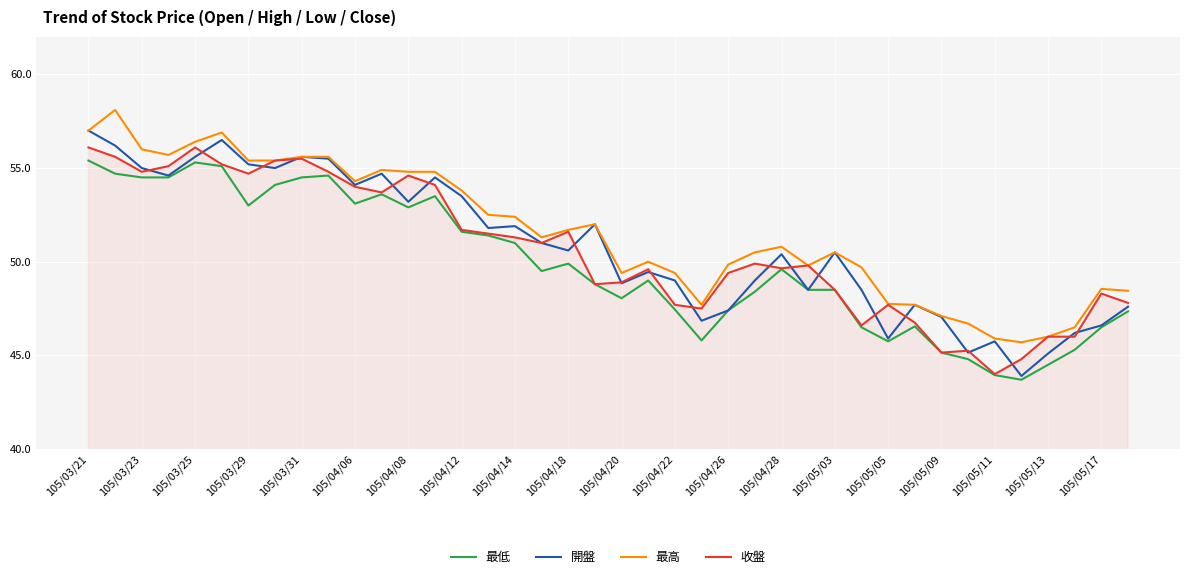

What is the difference between the maximum and minimum values in the 最高 series?

12.4